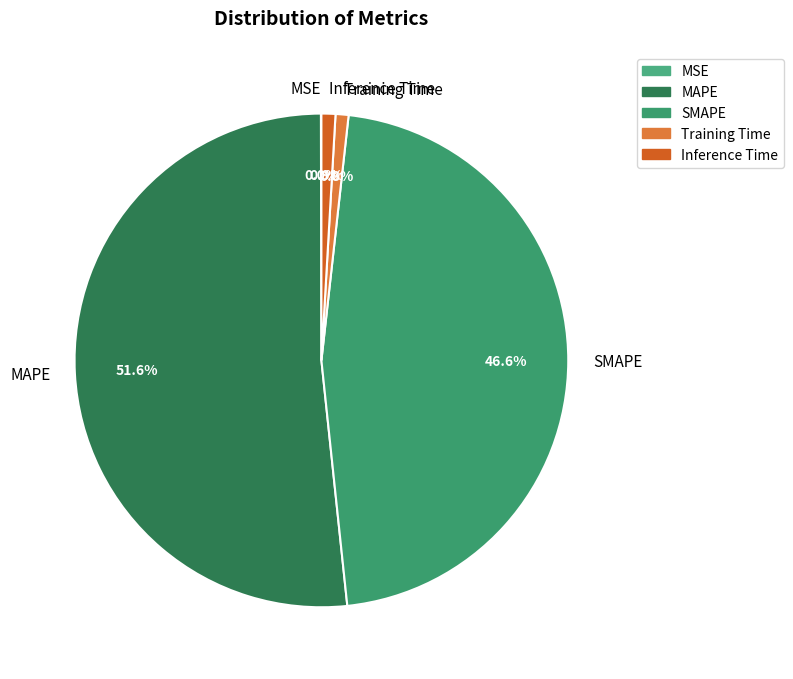

Is there a majority slice in this chart?

Yes